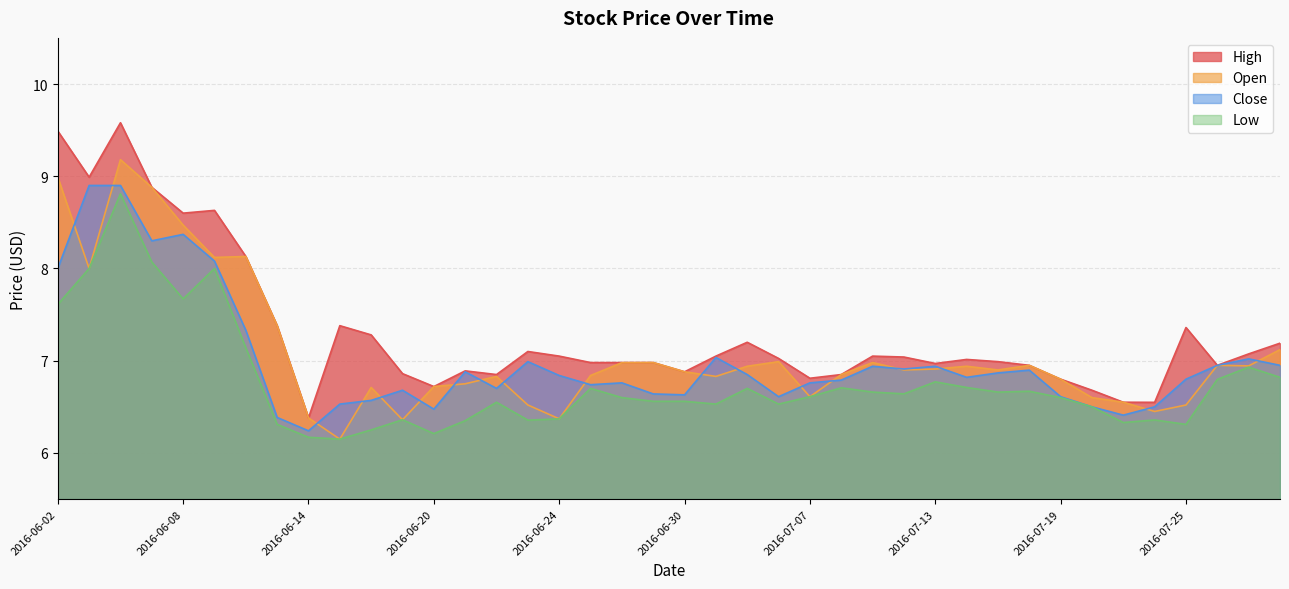

Reading left to right, list all the values displayed in this chart.

Open: 9.0	8.0	9.2	8.9	8.5	8.1	8.1	7.4	6.4	6.2	6.7	6.4	6.7	6.8	6.8	6.5	6.4	6.8	7.0	7.0	6.9	6.8	6.9	7.0	6.6	6.8	7.0	6.9	6.9	6.9	6.9	7.0	6.8	6.6	6.5	6.5	6.5	7.0	6.9	7.1
Close: 8.0	8.9	8.9	8.3	8.4	8.1	7.3	6.4	6.2	6.5	6.6	6.7	6.5	6.9	6.7	7.0	6.8	6.7	6.8	6.6	6.6	7.0	6.8	6.6	6.8	6.8	6.9	6.9	6.9	6.8	6.9	6.9	6.6	6.5	6.4	6.5	6.8	7.0	7.0	7.0
High: 9.5	9.0	9.6	8.9	8.6	8.6	8.1	7.4	6.4	7.4	7.3	6.9	6.7	6.9	6.8	7.1	7.0	7.0	7.0	7.0	6.9	7.0	7.2	7.0	6.8	6.8	7.0	7.0	7.0	7.0	7.0	7.0	6.8	6.7	6.5	6.5	7.4	7.0	7.1	7.2
Low: 7.6	8.0	8.8	8.1	7.7	8.0	7.1	6.3	6.2	6.2	6.2	6.4	6.2	6.3	6.5	6.4	6.4	6.7	6.6	6.6	6.6	6.5	6.7	6.5	6.6	6.7	6.7	6.6	6.8	6.7	6.7	6.7	6.6	6.5	6.3	6.4	6.3	6.8	6.9	6.8